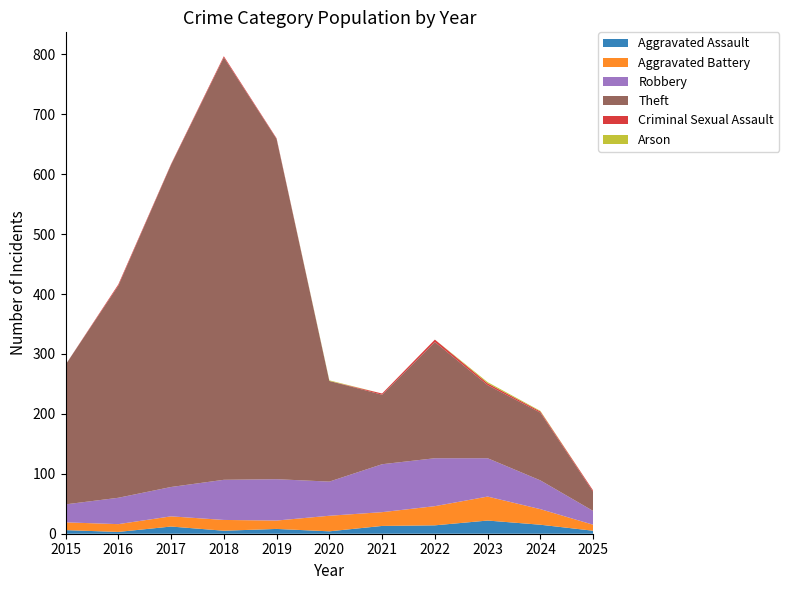

Reading left to right, what are all the values shown in this chart?

Aggravated Assault: 2015=6	2016=3	2017=12	2018=5	2019=8	2020=4	2021=13	2022=14	2023=22	2024=15	2025=5
Aggravated Battery: 2015=13	2016=13	2017=17	2018=18	2019=14	2020=26	2021=23	2022=32	2023=40	2024=26	2025=10
Robbery: 2015=30	2016=44	2017=49	2018=67	2019=69	2020=57	2021=80	2022=80	2023=64	2024=48	2025=23
Theft: 2015=233	2016=354	2017=538	2018=705	2019=568	2020=168	2021=116	2022=194	2023=122	2024=113	2025=32
Criminal Sexual Assault: 2015=0	2016=2	2017=1	2018=2	2019=1	2020=0	2021=2	2022=4	2023=3	2024=2	2025=2
Arson: 2015=0	2016=0	2017=0	2018=0	2019=0	2020=1	2021=0	2022=0	2023=2	2024=1	2025=0